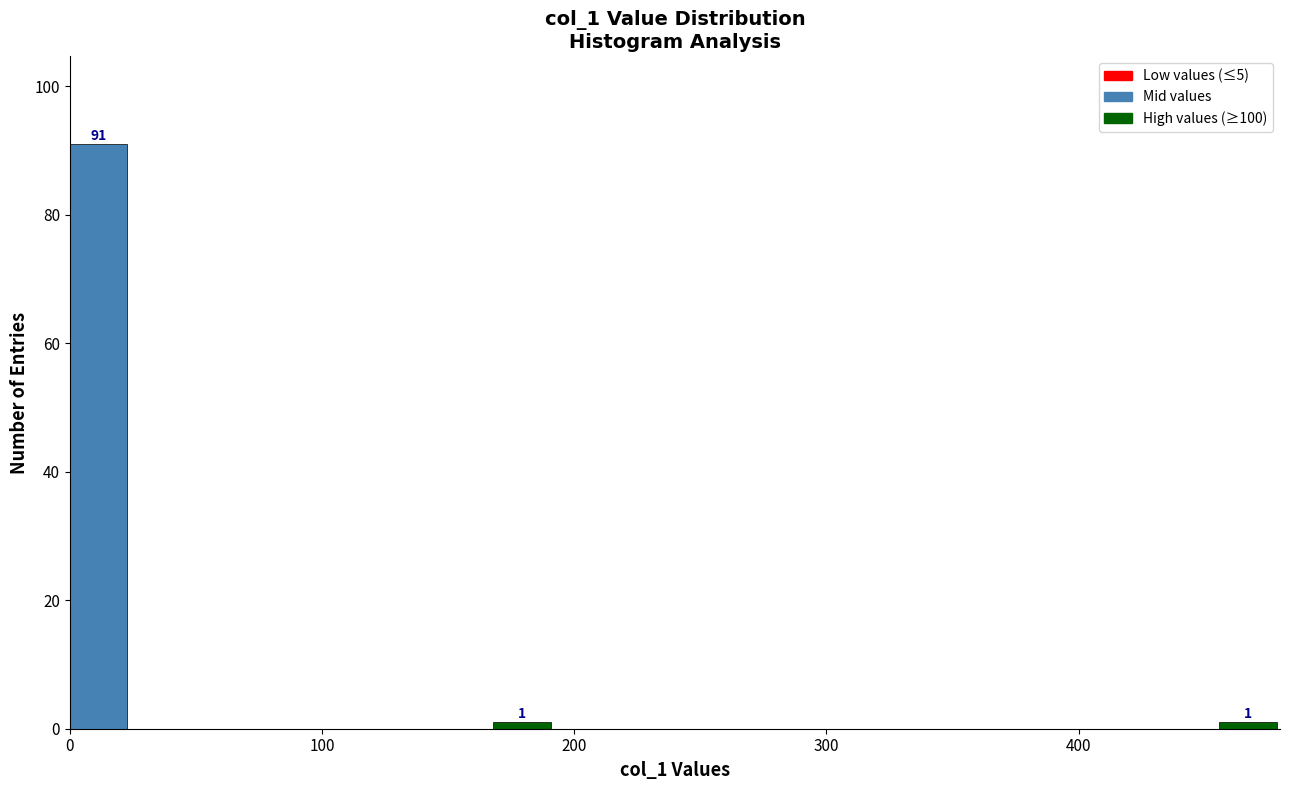

Read against the x-axis, roughly where is the centre of the tallest bar?

10